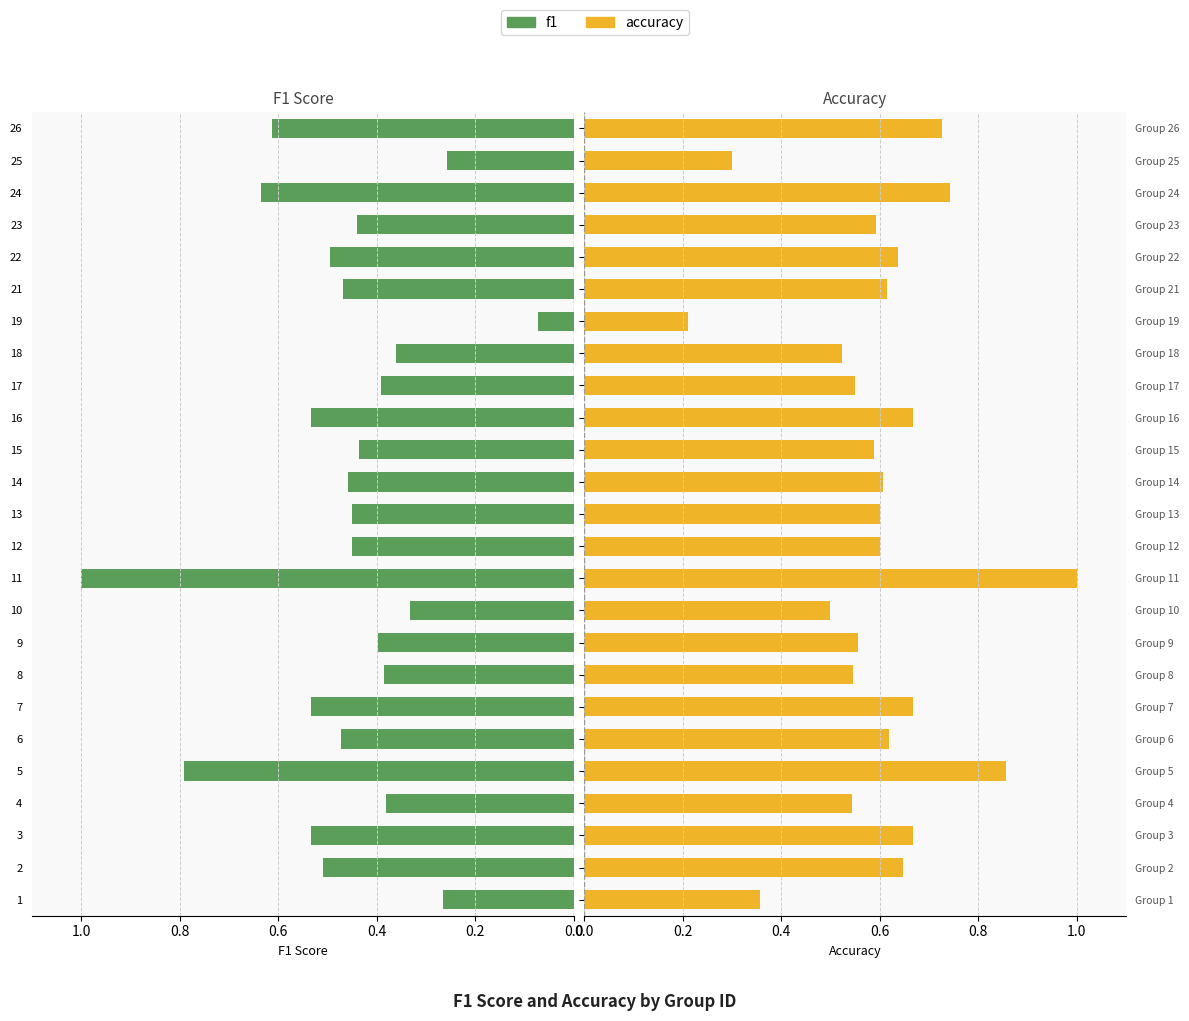

What is the difference between the maximum and minimum values in the accuracy series?

0.8